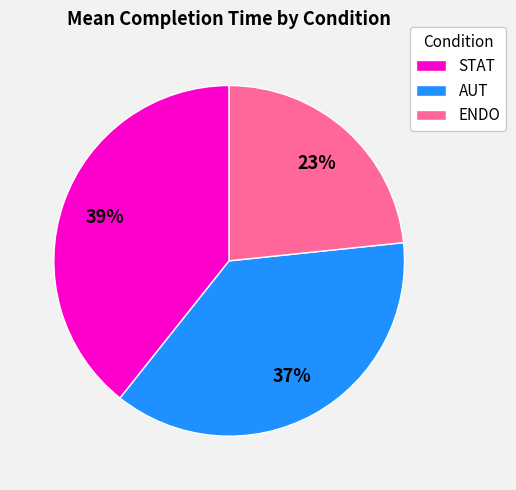

Is there a majority slice in this chart?

No